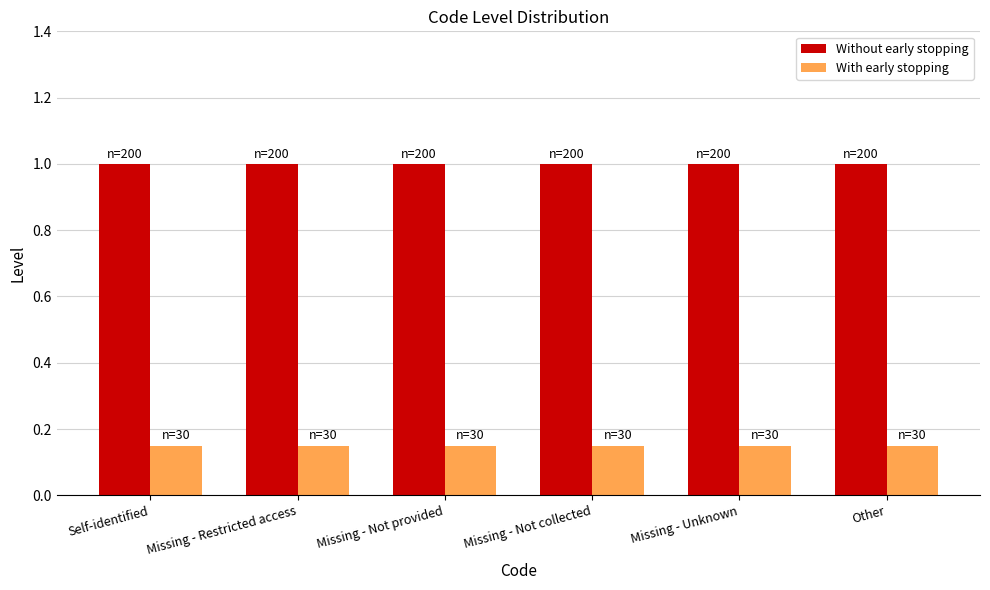

What is the maximum value shown in the chart?

1.0